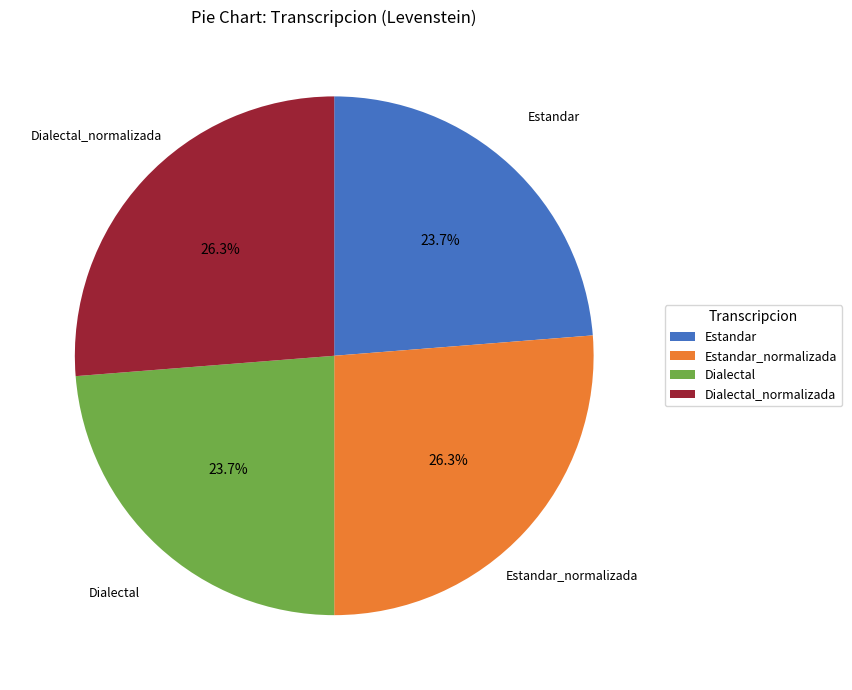

The Dialectal slice represents 24% of the pie. True or false?

True